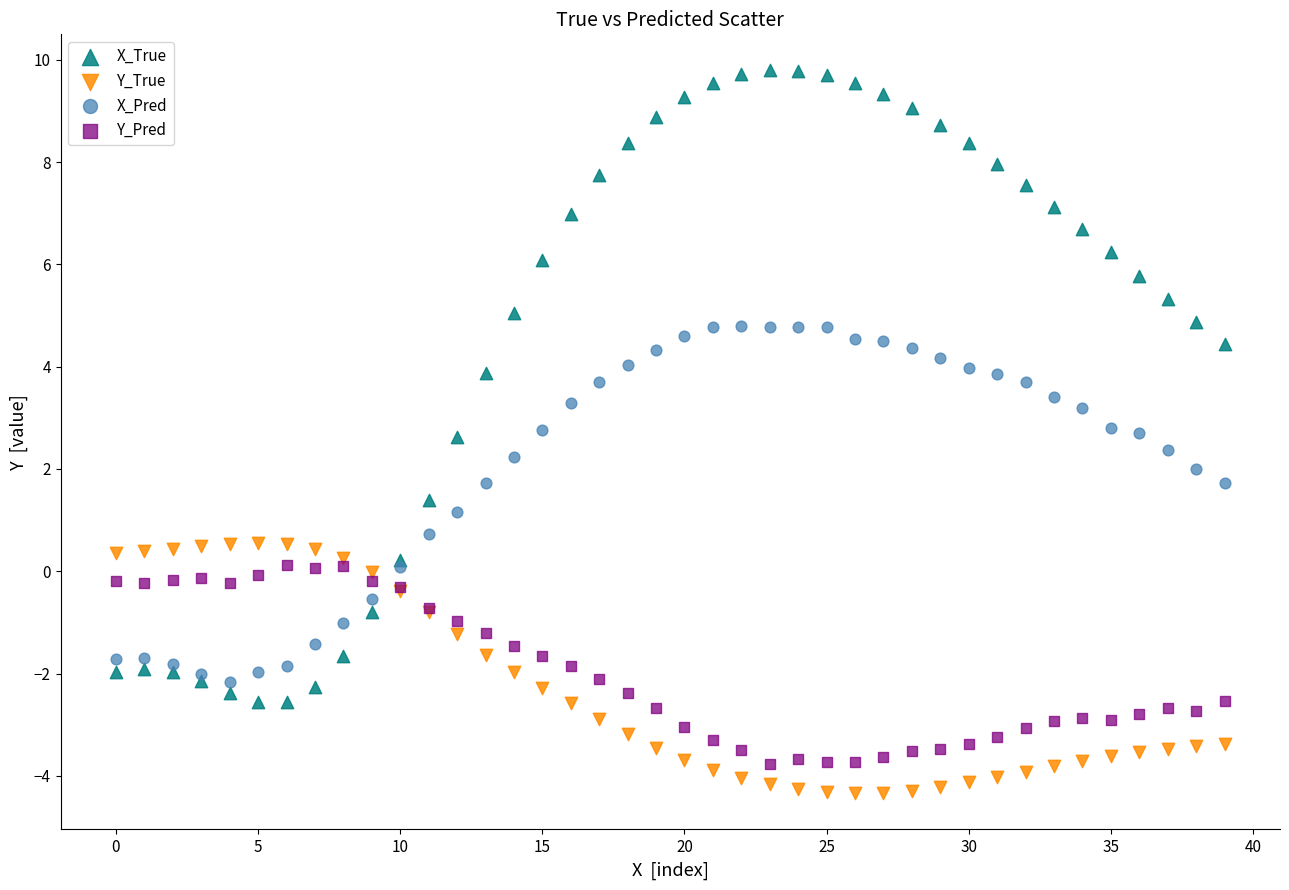

Which series reaches the maximum Y coordinate?

X_True